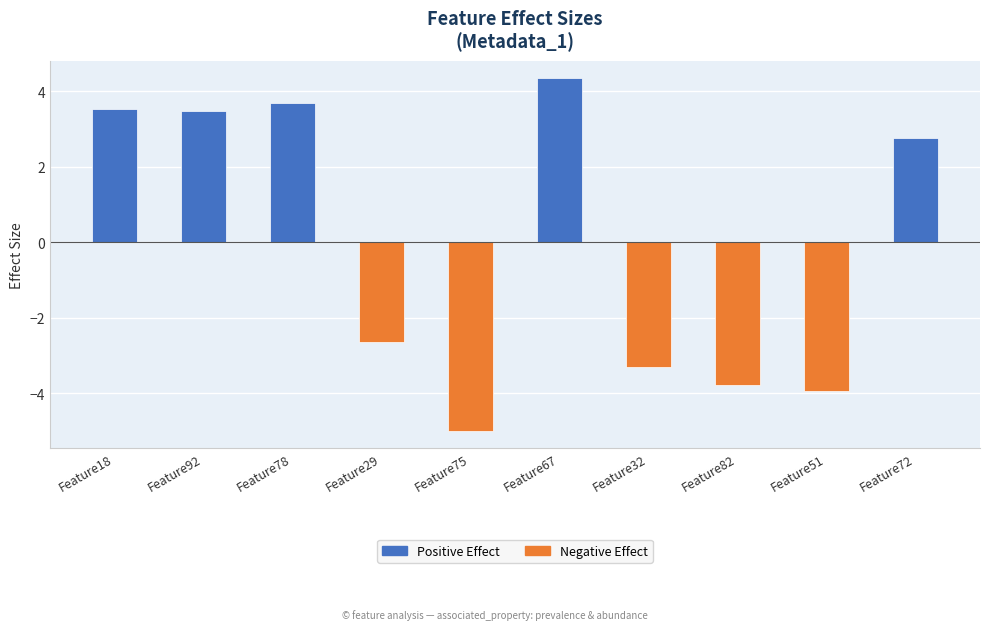

What is the label of the 5th bar from the right?

Feature67